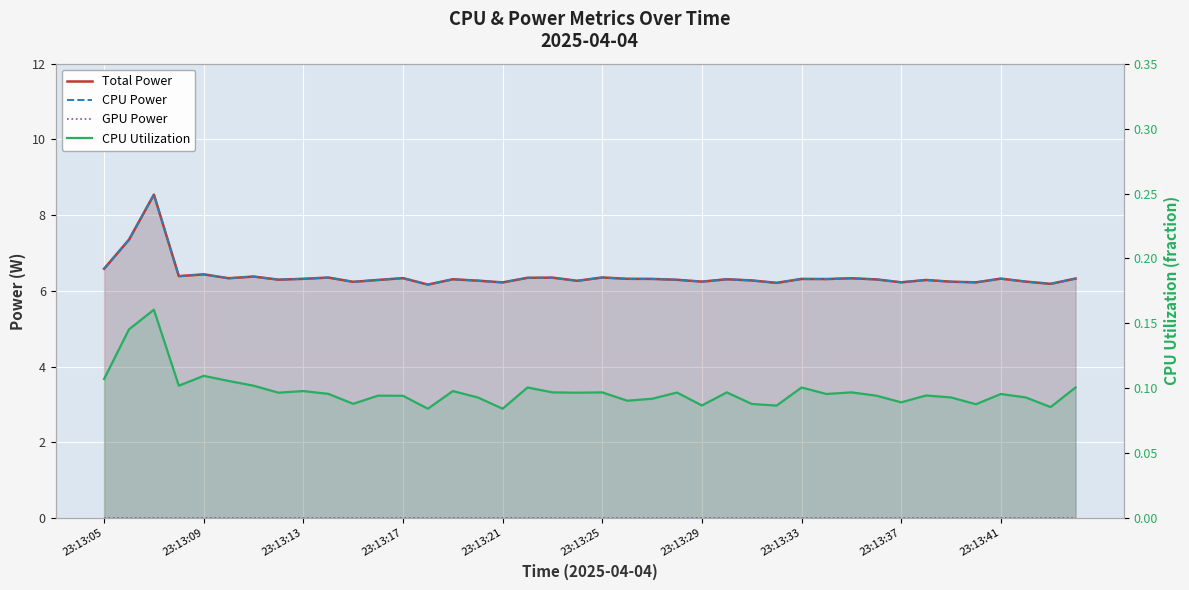

Does the chart display data point markers on the line(s)?

No